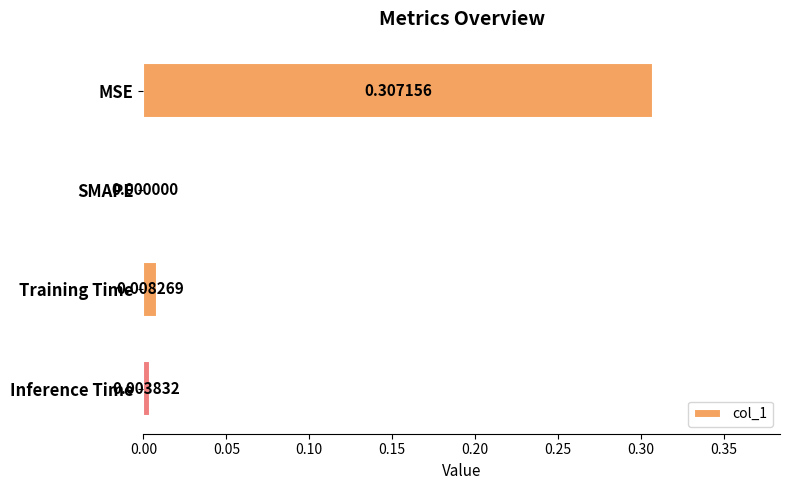

Which category has the highest value across all series?

MSE